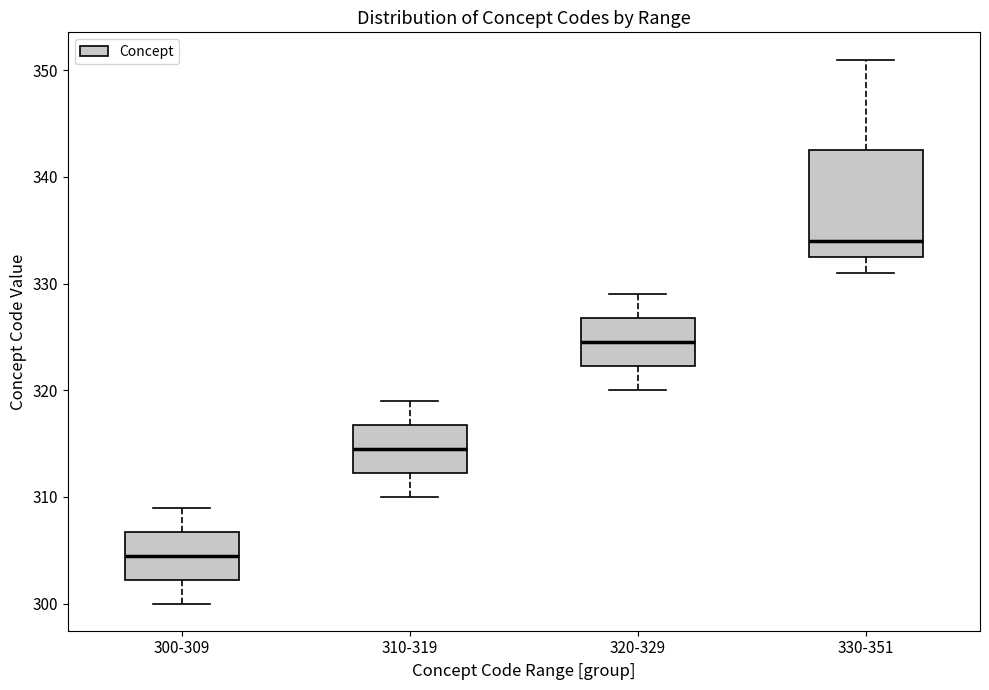

Where does the lower whisker of the box for 330-351 end on the y-axis? The values are not printed on the chart, so give them approximately, as read against the axis.

331